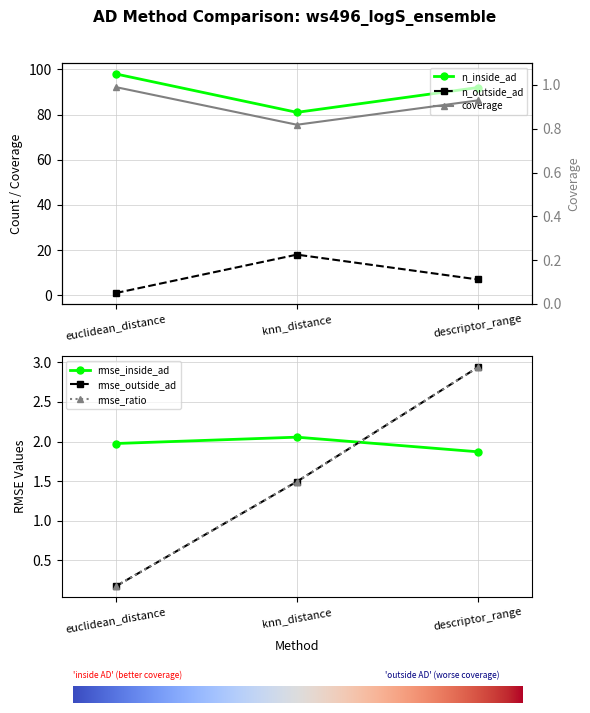

How many lines are shown in the chart?

6